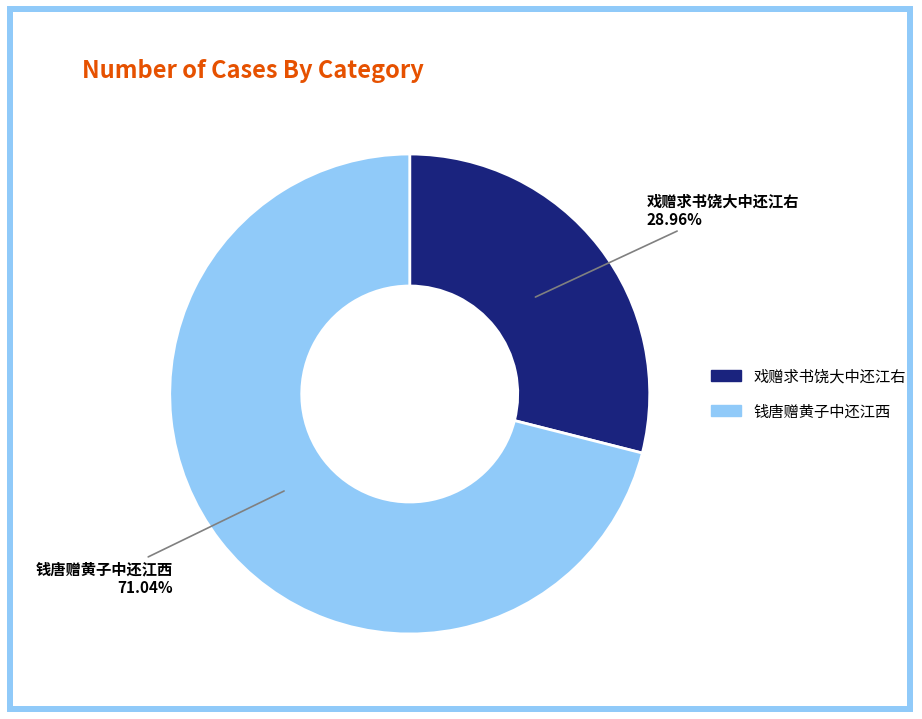

How many segments does this pie chart have?

2